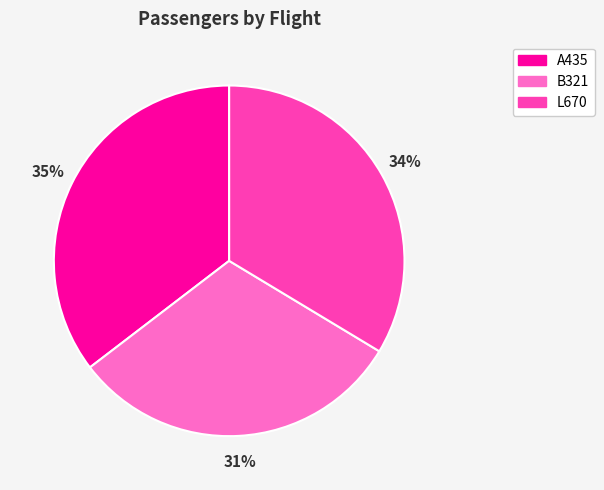

To the nearest percent, what percentage of the pie is L670?

34%